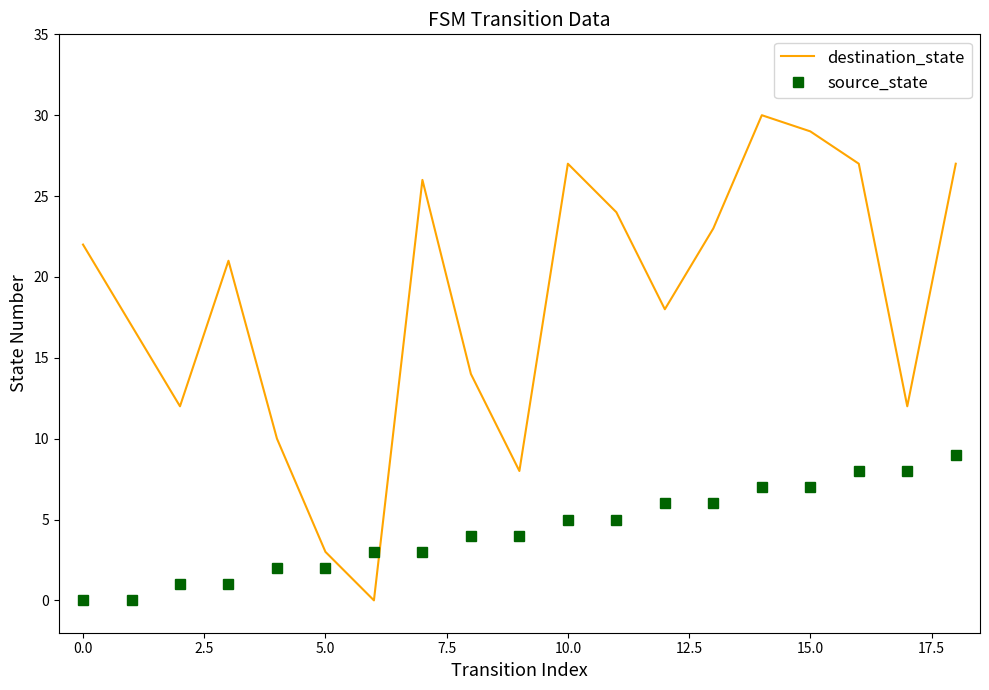

Count the number of data series in this chart.

2